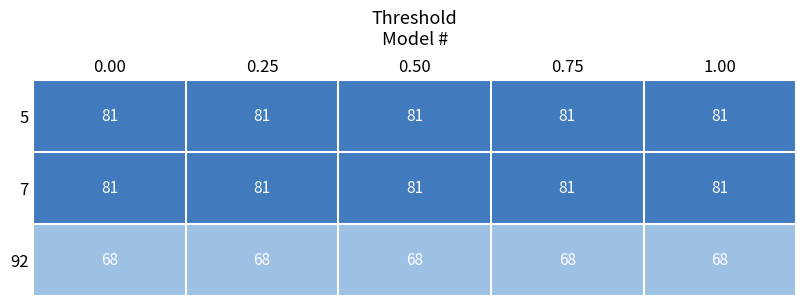

What is the sum of all 7 values?

405